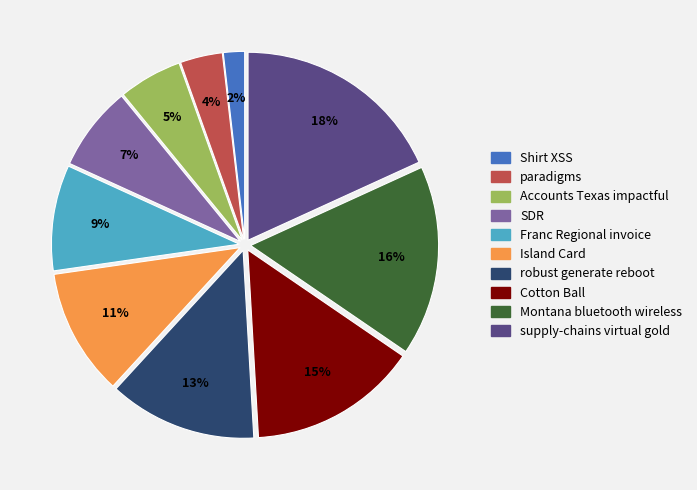

Is there a majority slice in this chart?

No